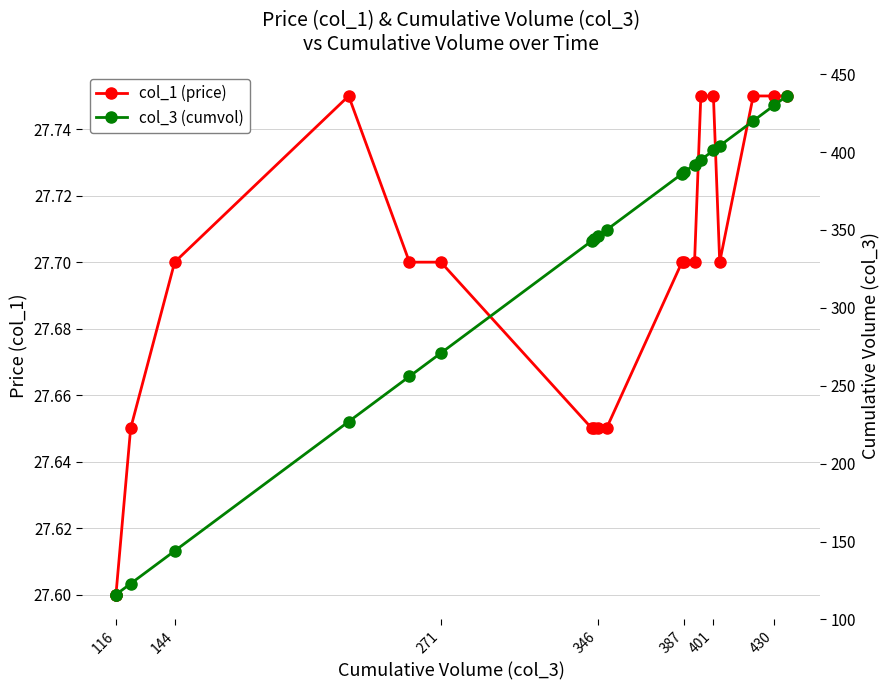

At which label does col_1 (price) reach its minimum?

116